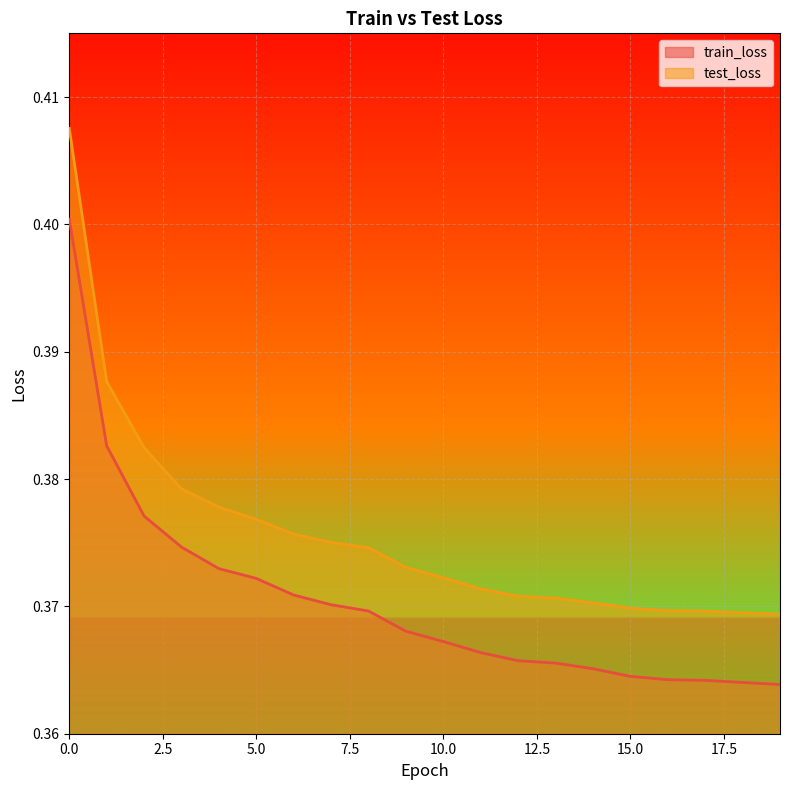

Reading left to right, list all the values displayed in this chart.

train_loss: 0.4	0.4	0.4	0.4	0.4	0.4	0.4	0.4	0.4	0.4	0.4	0.4	0.4	0.4	0.4	0.4	0.4	0.4	0.4	0.4
test_loss: 0.4	0.4	0.4	0.4	0.4	0.4	0.4	0.4	0.4	0.4	0.4	0.4	0.4	0.4	0.4	0.4	0.4	0.4	0.4	0.4